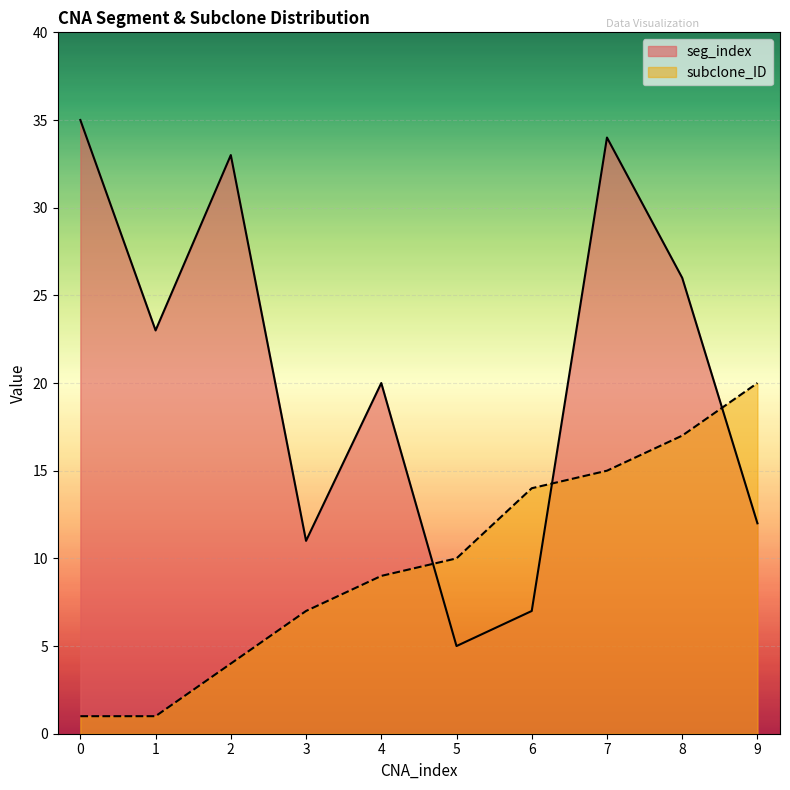

True or false: subclone_ID and seg_index cross at least once.

True